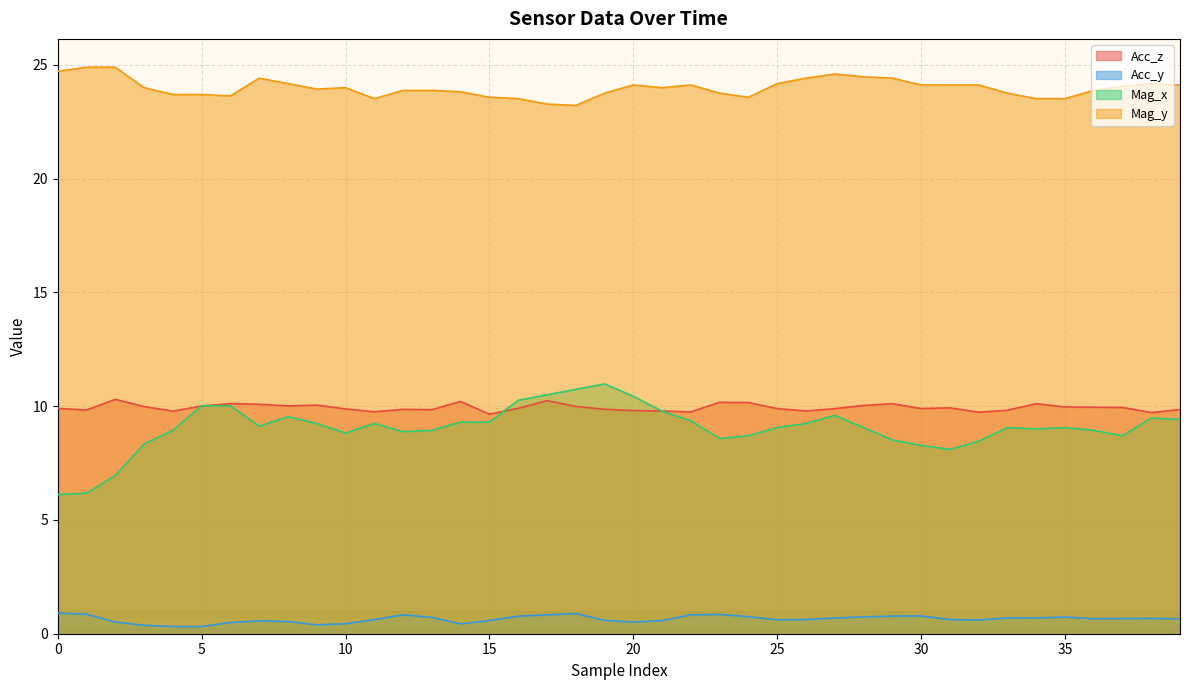

Reading right to left, transcribe all the data shown in this chart.

Acc_z: 9.9	9.7	9.9	10.0	10.0	10.1	9.8	9.7	9.9	9.9	10.1	10.0	9.9	9.8	9.9	10.2	10.2	9.7	9.8	9.8	9.9	10.0	10.2	9.9	9.6	10.2	9.8	9.9	9.8	9.9	10.0	10.0	10.1	10.1	10.0	9.8	10.0	10.3	9.8	9.9
Acc_y: 0.7	0.7	0.7	0.7	0.7	0.7	0.7	0.6	0.6	0.8	0.8	0.7	0.7	0.6	0.6	0.7	0.8	0.8	0.6	0.5	0.6	0.9	0.8	0.8	0.6	0.4	0.7	0.8	0.6	0.4	0.4	0.5	0.6	0.5	0.3	0.3	0.4	0.5	0.9	0.9
Mag_x: 9.4	9.5	8.7	8.9	9.1	9.0	9.1	8.5	8.1	8.3	8.5	9.1	9.6	9.2	9.1	8.7	8.6	9.4	9.8	10.4	11.0	10.7	10.5	10.3	9.3	9.3	8.9	8.9	9.2	8.8	9.2	9.5	9.1	10.0	10.0	8.9	8.3	7.0	6.2	6.1
Mag_y: 24.1	24.2	24.1	23.9	23.5	23.5	23.8	24.1	24.1	24.1	24.4	24.5	24.6	24.4	24.2	23.6	23.8	24.1	24.0	24.1	23.8	23.2	23.3	23.5	23.6	23.8	23.9	23.9	23.5	24.0	23.9	24.2	24.4	23.6	23.7	23.7	24.0	24.9	24.9	24.7